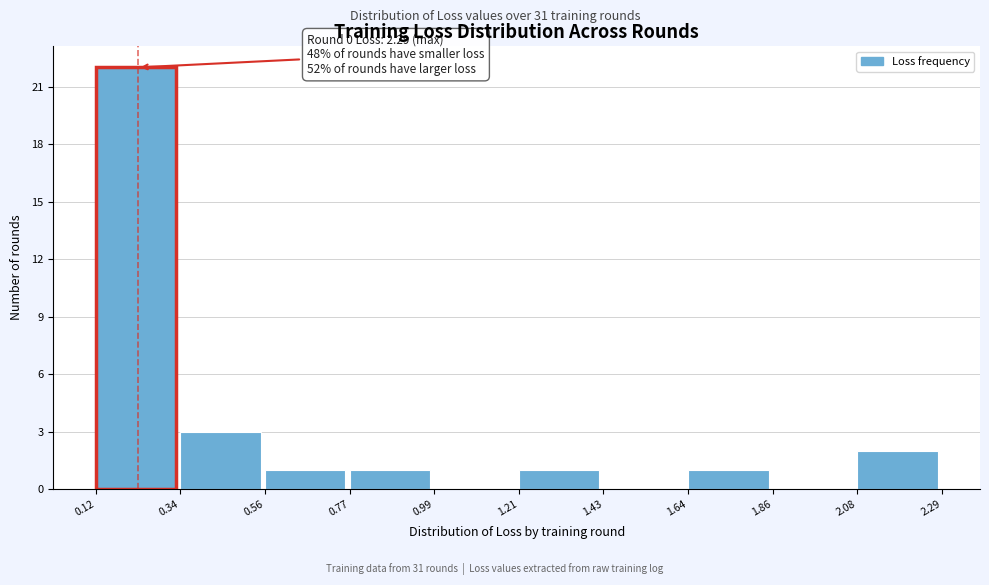

Which range on the x-axis has the tallest bar?

0.12 to 0.34